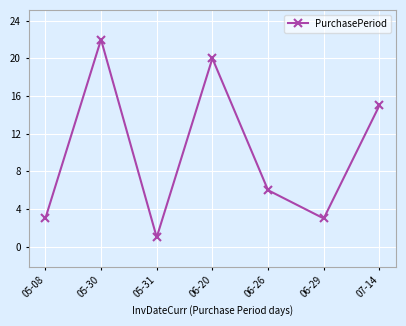

What is the minimum value shown in the chart?

1